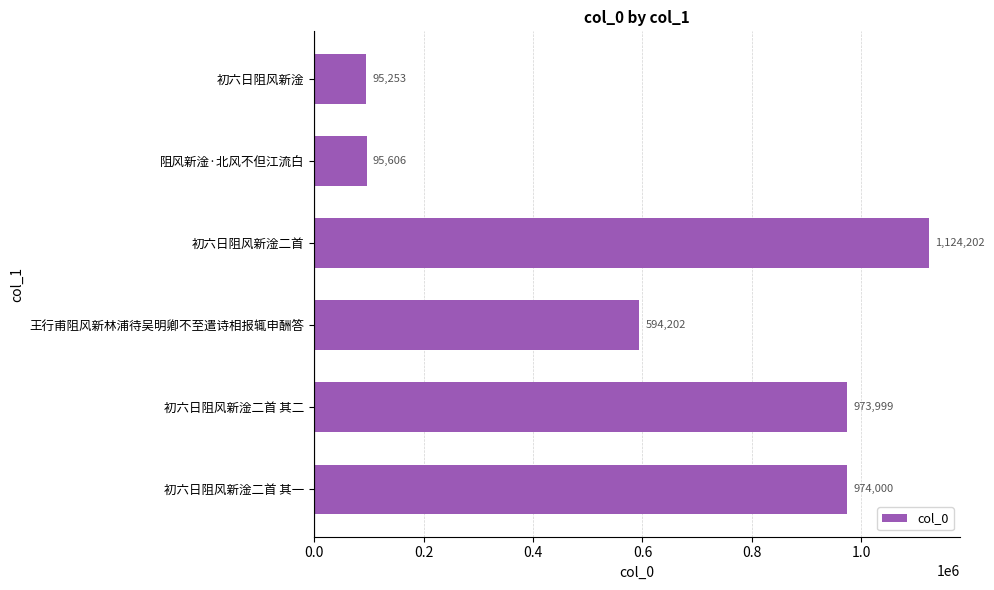

List the labels in order of value, largest first.

初六日阻风新淦二首, 初六日阻风新淦二首 其一, 初六日阻风新淦二首 其二, 王行甫阻风新林浦待吴明卿不至遣诗相报辄申酬答, 阻风新淦·北风不但江流白, 初六日阻风新淦